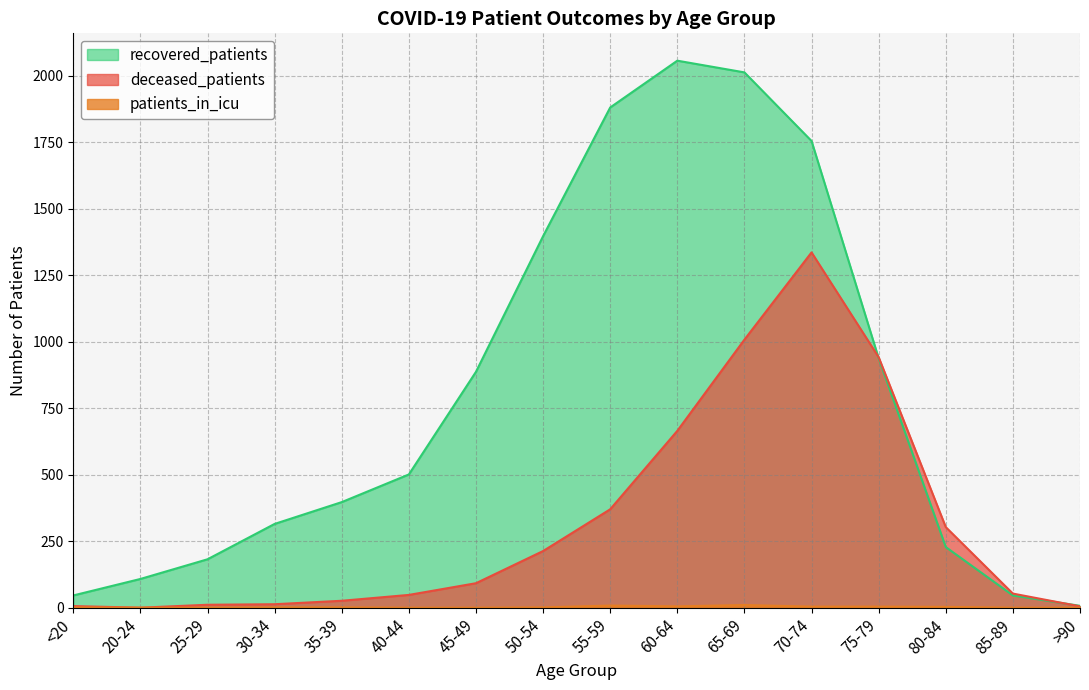

True or false: patients_in_icu has a value of 0 at 20-24.

True